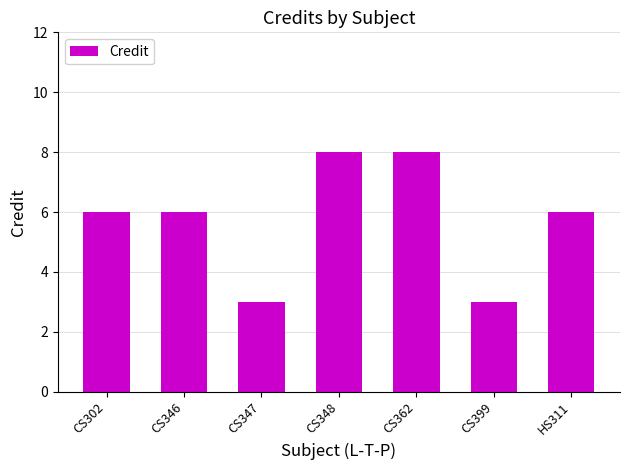

How many categories are shown in the chart?

7